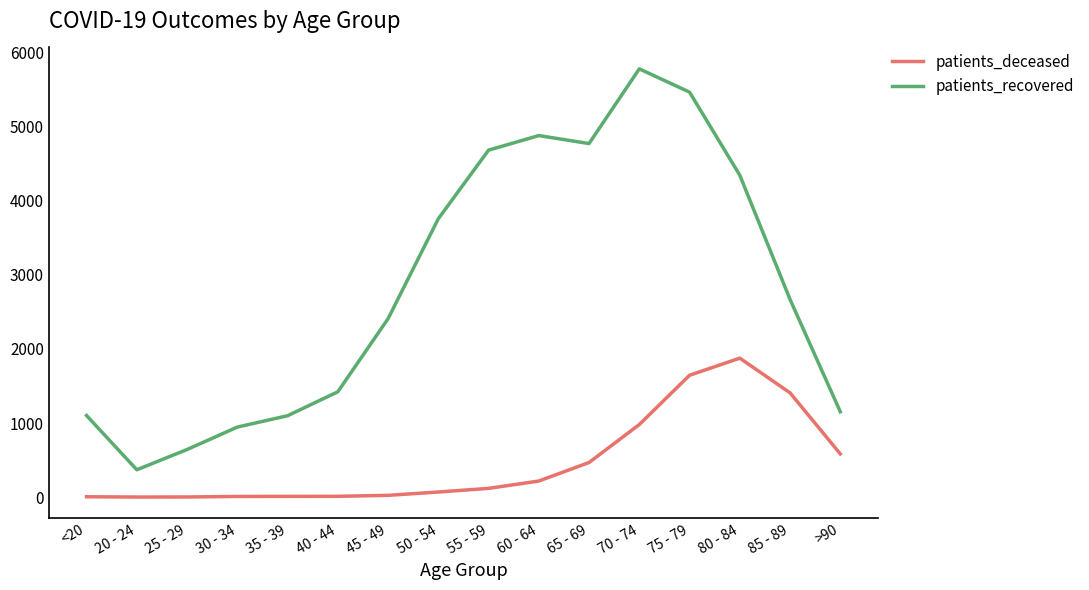

What are all the series names shown in the legend?

patients_deceased, patients_recovered